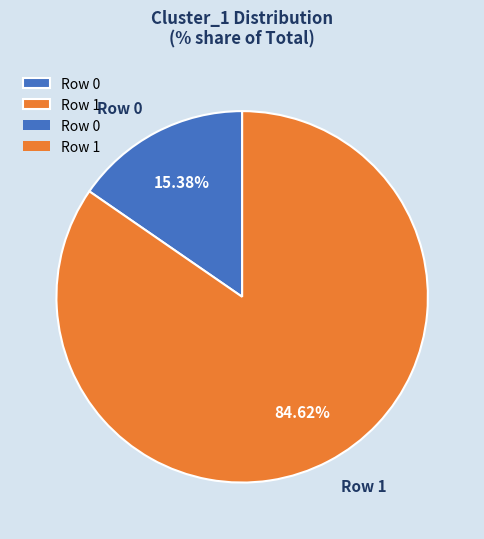

To the nearest percent, what portion does Row 0 represent?

15%